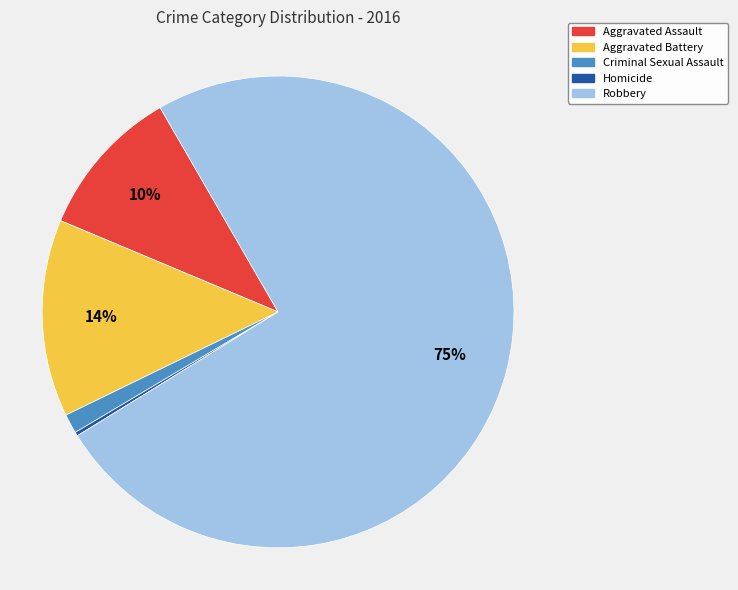

What is the majority slice?

Robbery